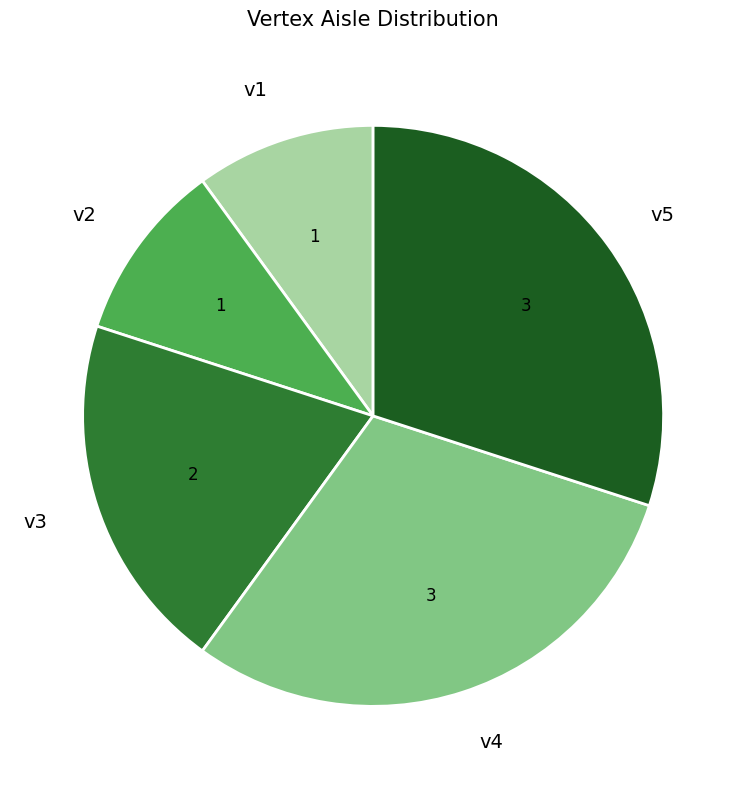

Do v3 and v1 together represent more than half of the pie?

No